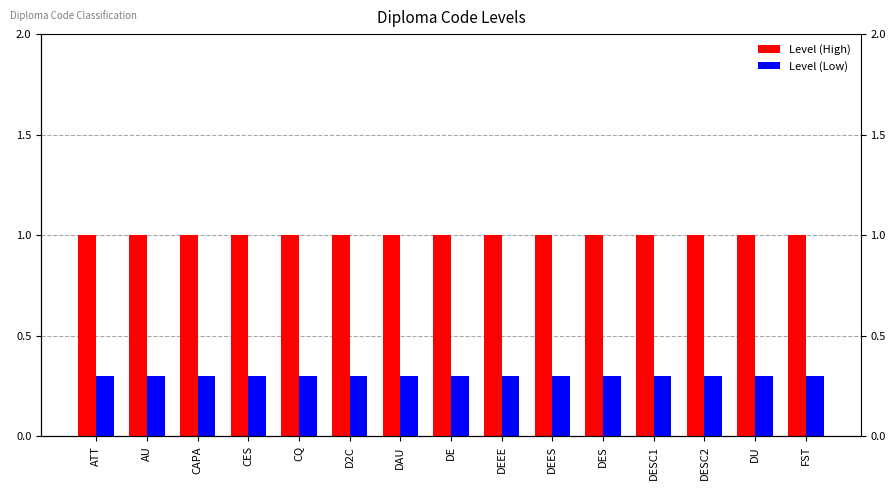

Between AU and DU, which series saw the biggest shift?

Level (High)